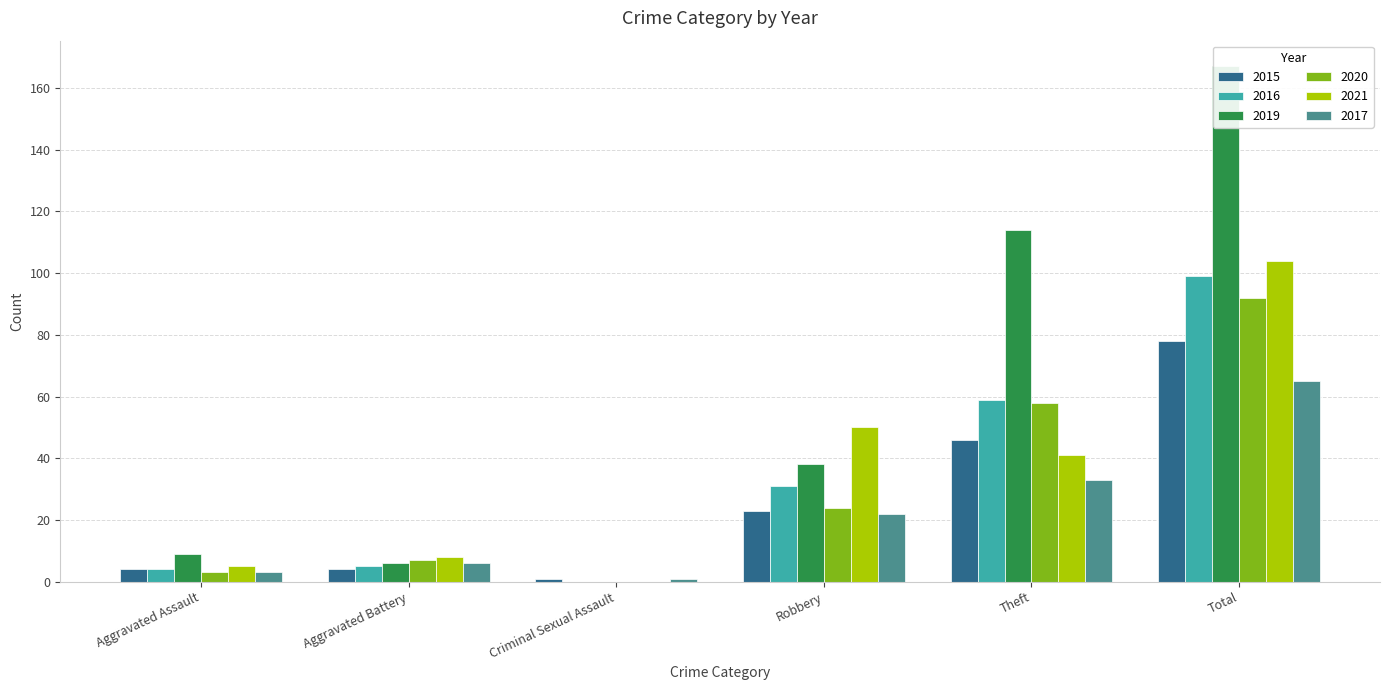

What is the label of the 4th bar from the left?

Robbery